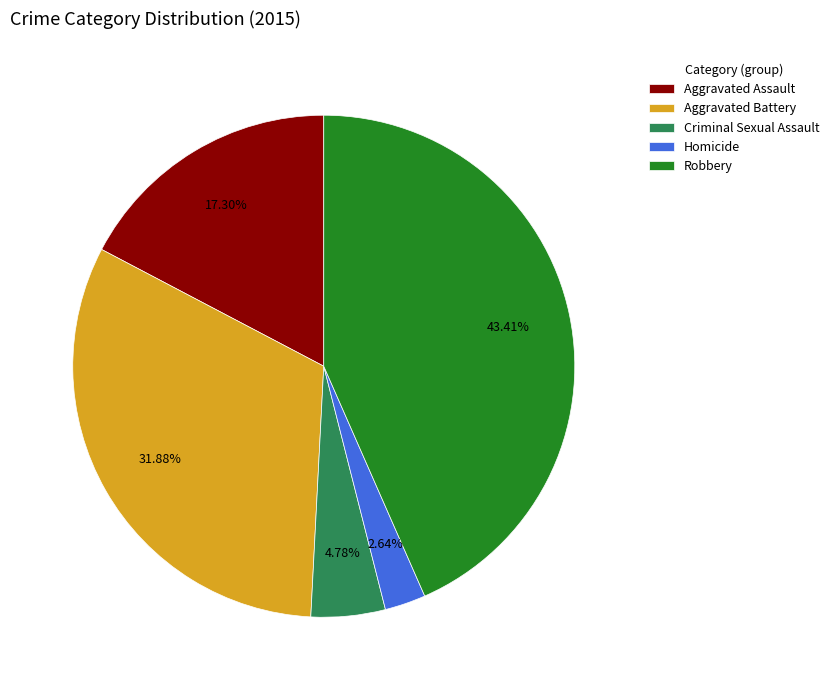

How many segments does this pie chart have?

5